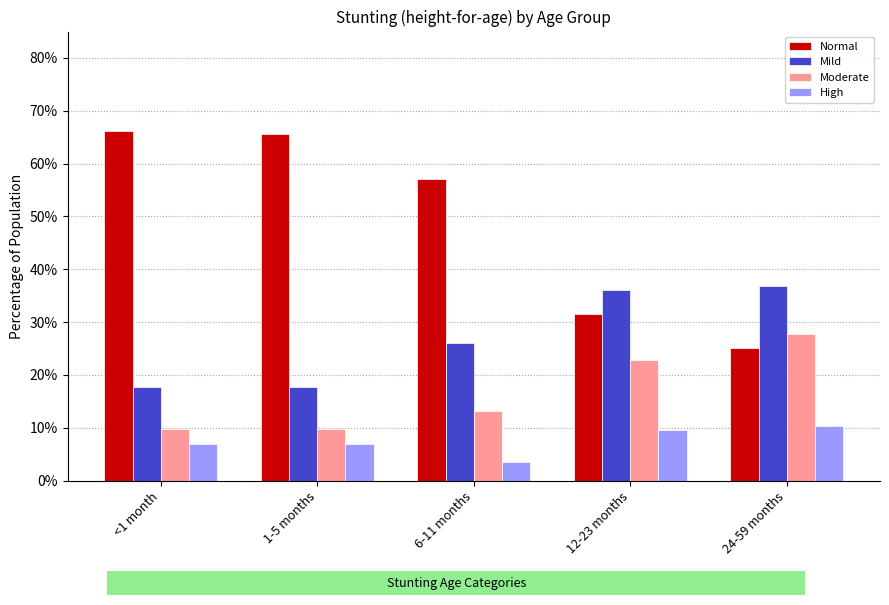

At how many categories does at least one series exceed 0?

5